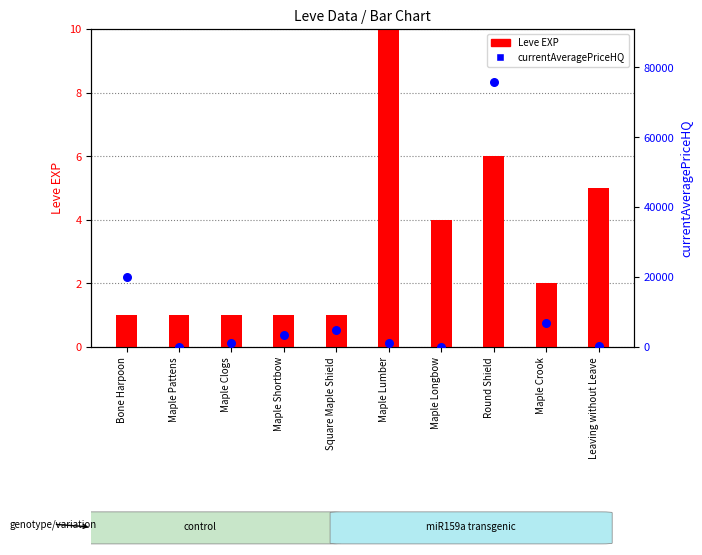

At how many categories does at least one series exceed 62969?

1